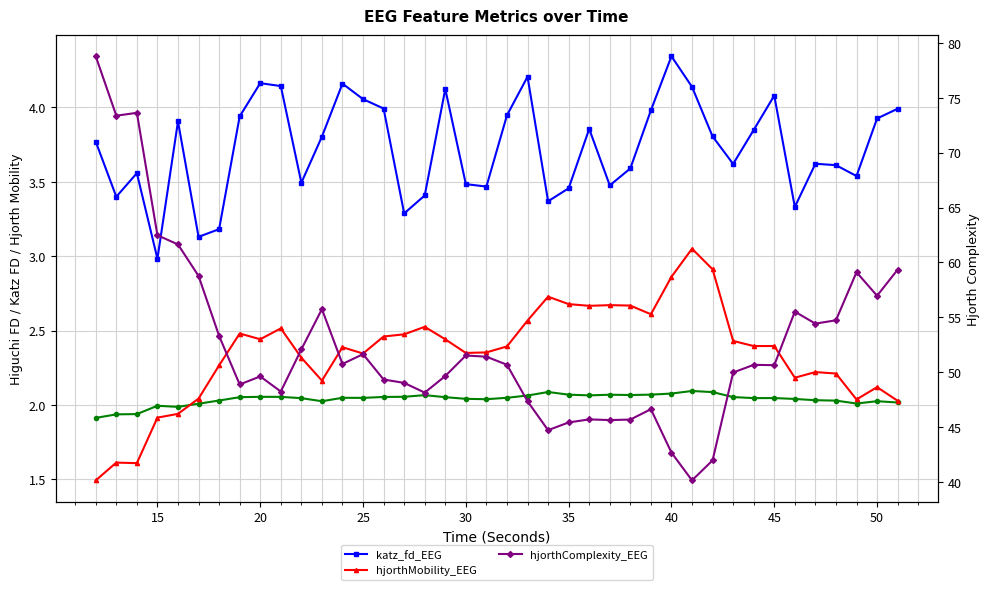

What is the smallest value displayed?

1.5